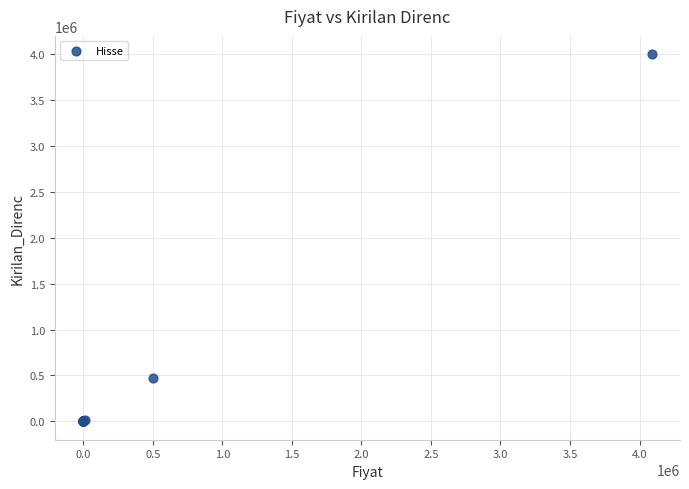

What Y value in the scatter plot is closest to 2000001?

476000.0